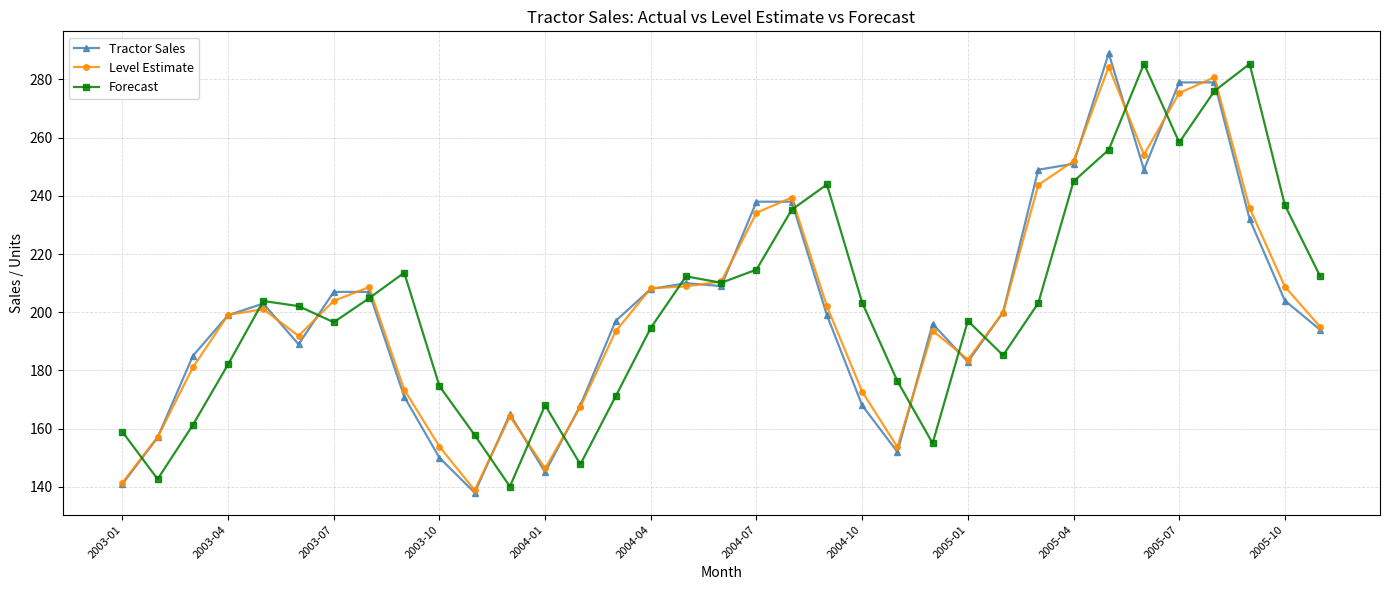

What is the smallest value displayed?

138.0